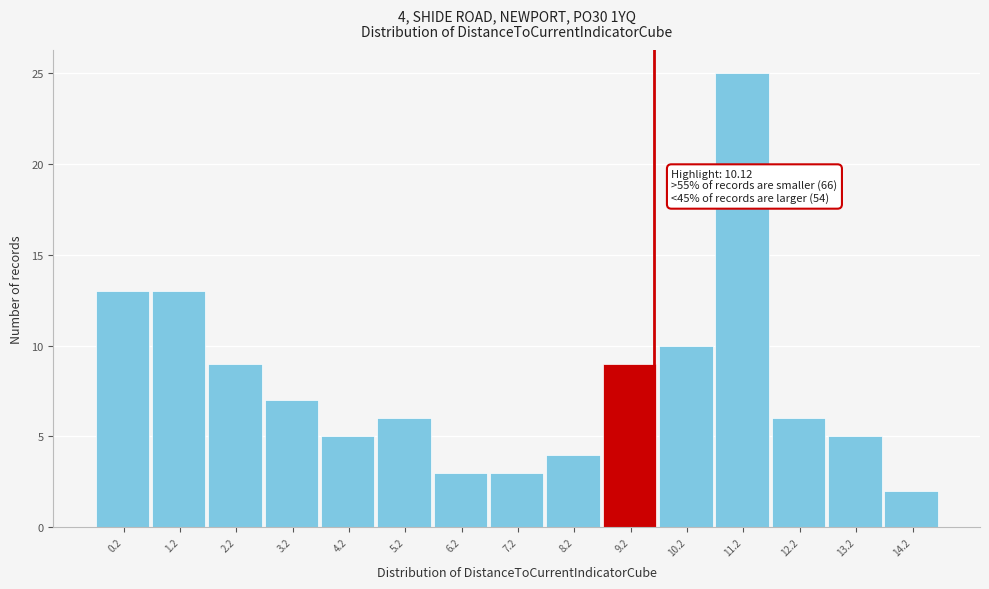

Reading right to left, list all the values displayed in this chart.

14.2=2	13.2=5	12.2=6	11.2=25	10.2=10	9.2=9	8.2=4	7.2=3	6.2=3	5.2=6	4.2=5	3.2=7	2.2=9	1.2=13	0.2=13